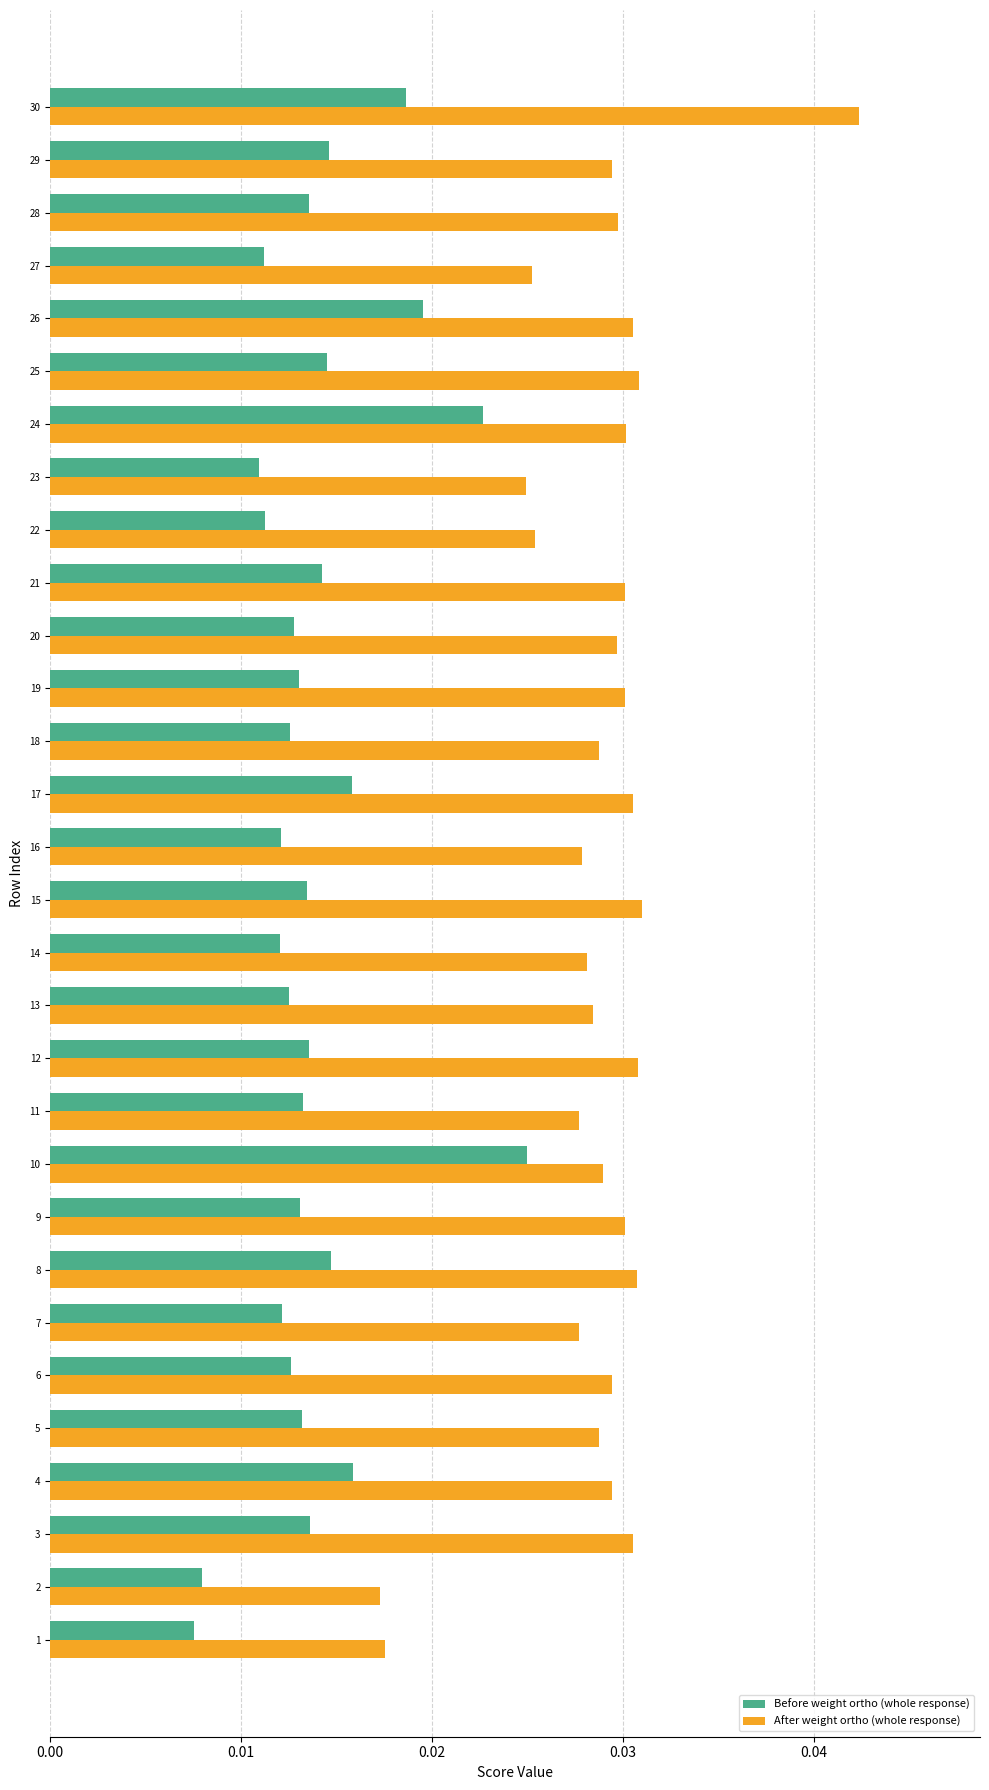

Which series has the largest total across all categories?

After weight ortho (whole response)